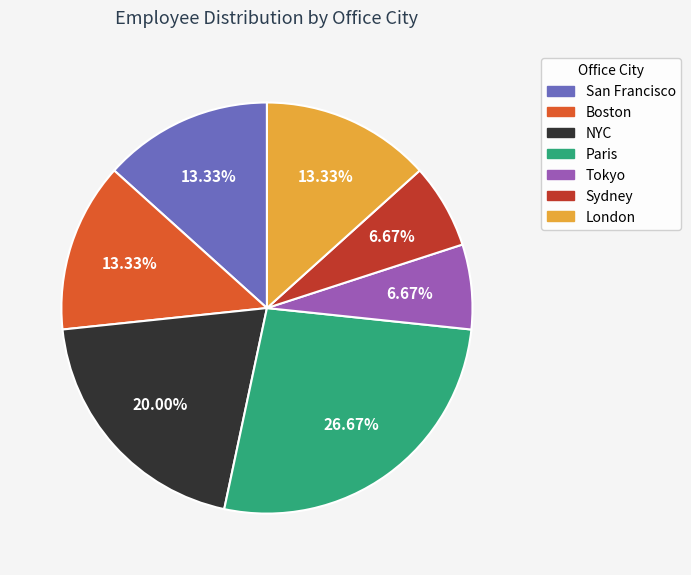

To the nearest percent, what is the average slice percentage?

14%